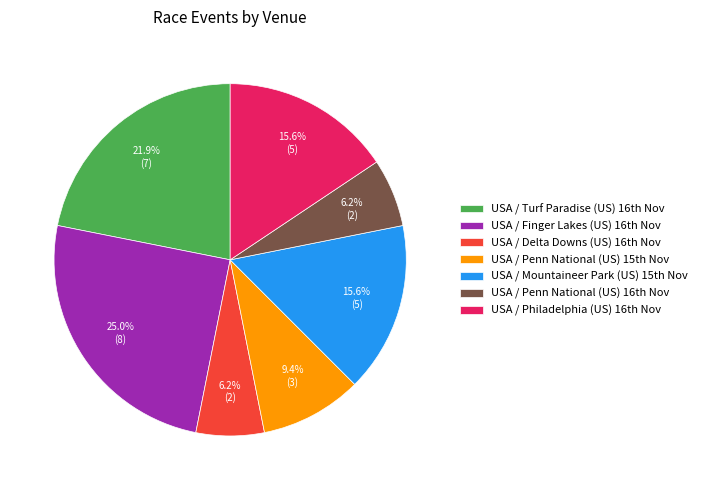

What is the largest slice in the pie chart?

USA / Finger Lakes (US) 16th Nov